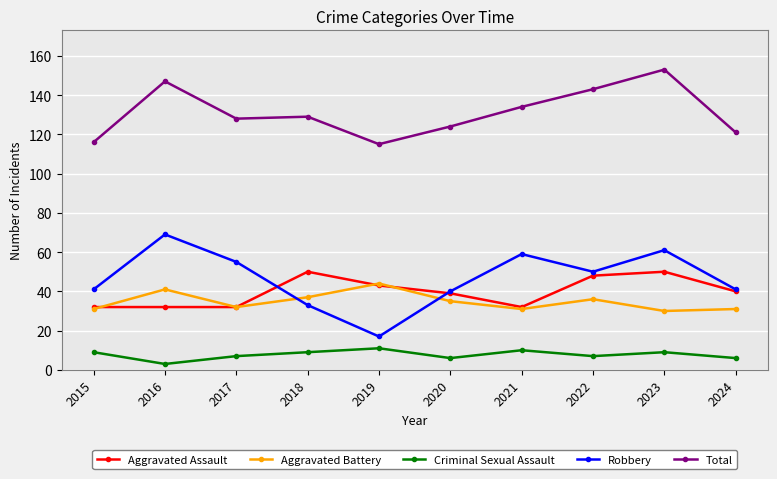

Rank the series at 2018 from lowest to highest value.

Criminal Sexual Assault, Robbery, Aggravated Battery, Aggravated Assault, Total